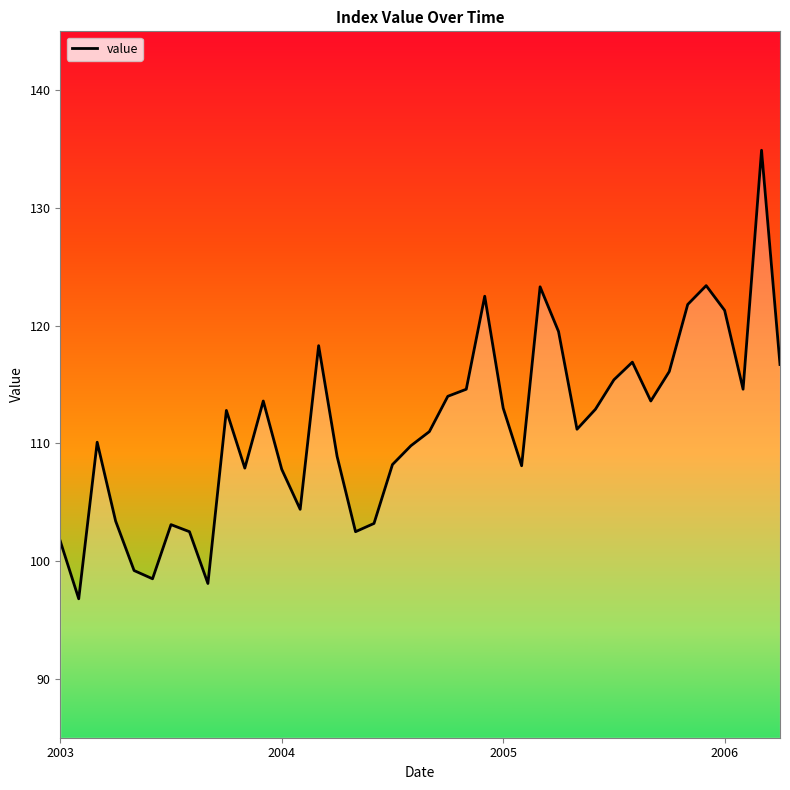

What is the greatest value displayed?

134.9